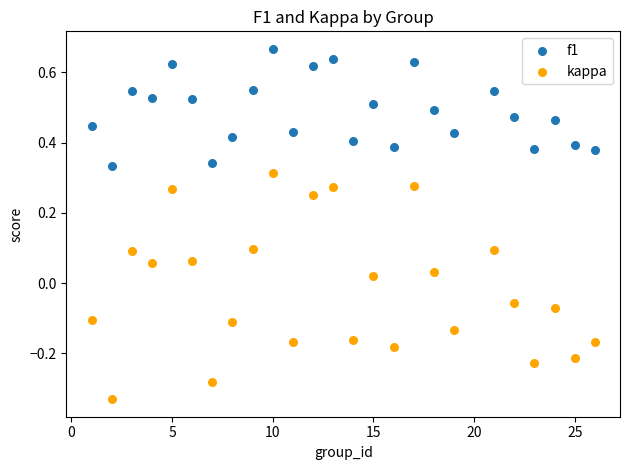

Across all data points, what is the range of Y values (max minus min)?

1.0